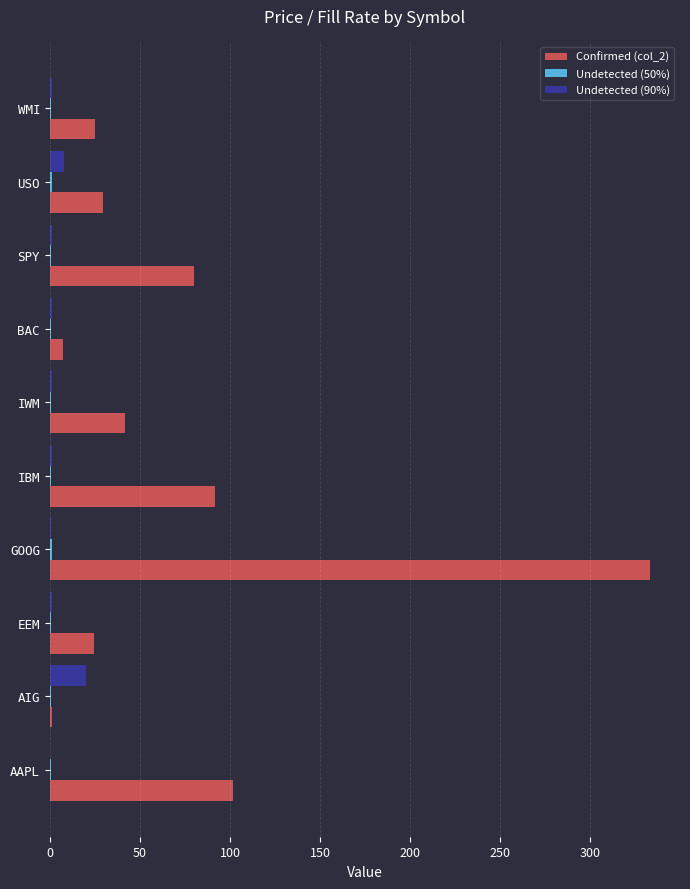

What is the maximum value for Confirmed (col_2)?

333.1